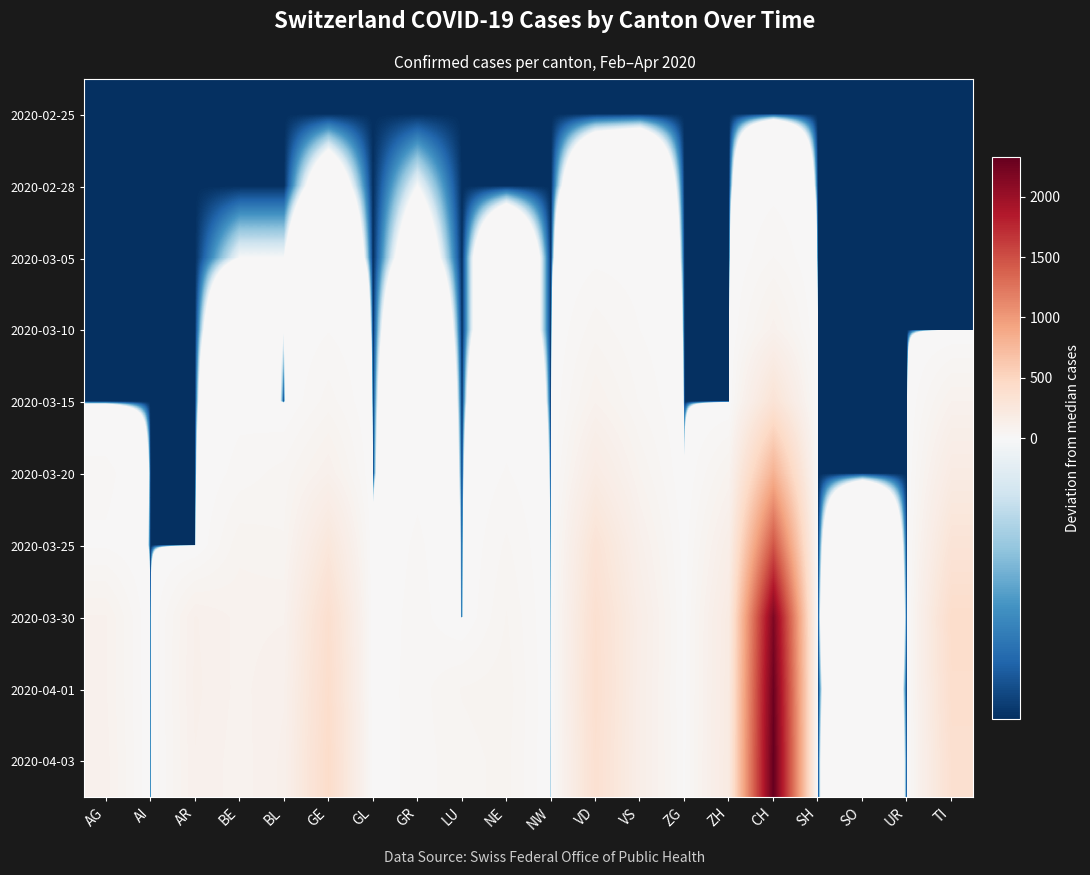

Reading right to left, what are all the values shown in this chart?

2020-02-25: TI=-1	UR=-1	SO=-1	SH=-1	CH=-1	ZH=-1	ZG=-1	VS=-1	VD=-1	NW=-1	NE=-1	LU=-1	GR=-1	GL=-1	GE=-1	BL=-1	BE=-1	AR=-1	AI=-1	AG=-1
2020-02-28: TI=-1	UR=-1	SO=-1	SH=-1	CH=11	ZH=-1	ZG=-1	VS=4	VD=3	NW=-1	NE=-1	LU=-1	GR=0	GL=-1	GE=1	BL=-1	BE=-1	AR=-1	AI=-1	AG=-1
2020-03-05: TI=-1	UR=-1	SO=-1	SH=-1	CH=37	ZH=-1	ZG=-1	VS=9	VD=13	NW=-1	NE=3	LU=-1	GR=1	GL=-1	GE=4	BL=0	BE=0	AR=-1	AI=-1	AG=-1
2020-03-10: TI=-1	UR=-1	SO=-1	SH=-1	CH=100	ZH=-1	ZG=-1	VS=18	VD=47	NW=-1	NE=3	LU=-1	GR=4	GL=-1	GE=17	BL=0	BE=4	AR=-1	AI=-1	AG=-1
2020-03-15: TI=91	UR=-1	SO=-1	SH=-1	CH=313	ZH=-1	ZG=-1	VS=34	VD=89	NW=-1	NE=8	LU=-1	GR=8	GL=-1	GE=45	BL=-1	BE=11	AR=-1	AI=-1	AG=-1
2020-03-20: TI=189	UR=-1	SO=-1	SH=-1	CH=817	ZH=77	ZG=0	VS=71	VD=181	NW=-1	NE=20	LU=-1	GR=13	GL=-1	GE=108	BL=44	BE=26	AR=-1	AI=-1	AG=24
2020-03-25: TI=305	UR=-1	SO=9	SH=-1	CH=1461	ZH=145	ZG=8	VS=117	VD=310	NW=-1	NE=40	LU=-1	GR=22	GL=1	GE=257	BL=57	BE=67	AR=-1	AI=-1	AG=15
2020-03-30: TI=414	UR=-1	SO=18	SH=-1	CH=2173	ZH=196	ZG=12	VS=152	VD=366	NW=-1	NE=56	LU=-1	GR=27	GL=2	GE=381	BL=89	BE=85	AR=111	AI=-1	AG=93
2020-04-01: TI=395	UR=-1	SO=9	SH=-1	CH=2280	ZH=202	ZG=12	VS=145	VD=379	NW=-1	NE=65	LU=56	GR=28	GL=4	GE=405	BL=107	BE=85	AR=114	AI=-1	AG=93
2020-04-03: TI=369	UR=-1	SO=16	SH=-1	CH=2326	ZH=206	ZG=14	VS=145	VD=362	NW=-1	NE=60	LU=48	GR=27	GL=4	GE=423	BL=114	BE=81	AR=108	AI=-1	AG=99